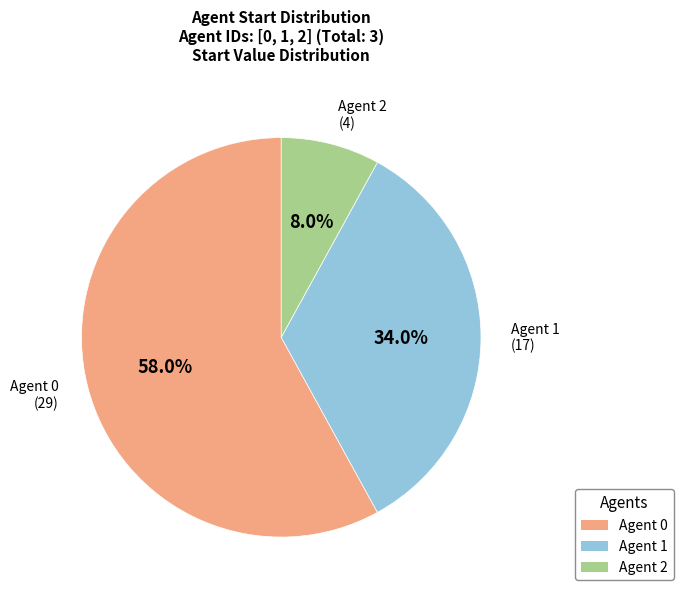

To the nearest percent, what is the difference between the largest and smallest slice percentages?

50%